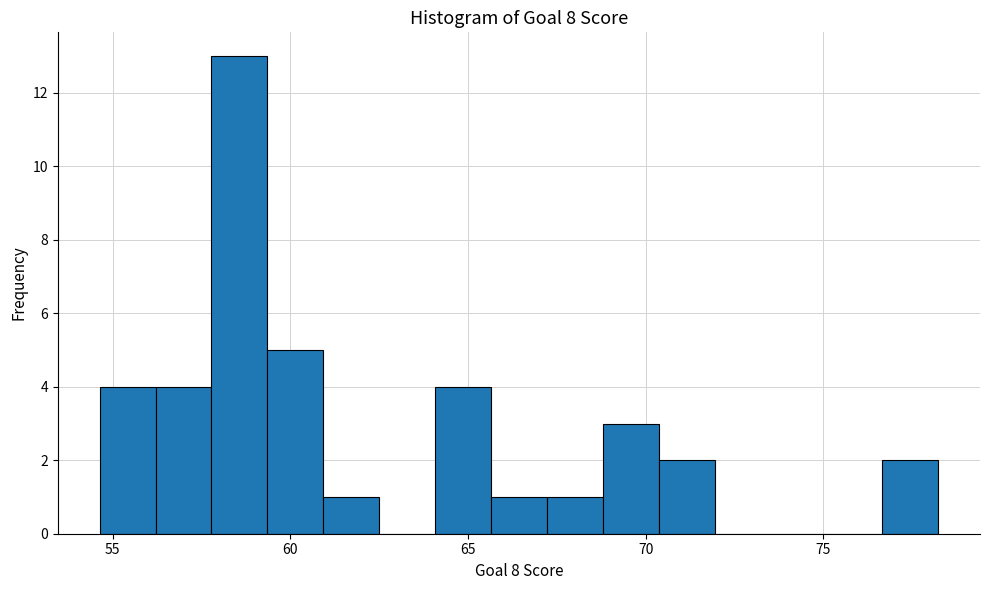

Around what value on the x-axis is the tallest bar? Give the approximate position of its centre, as read against the axis.

58.5